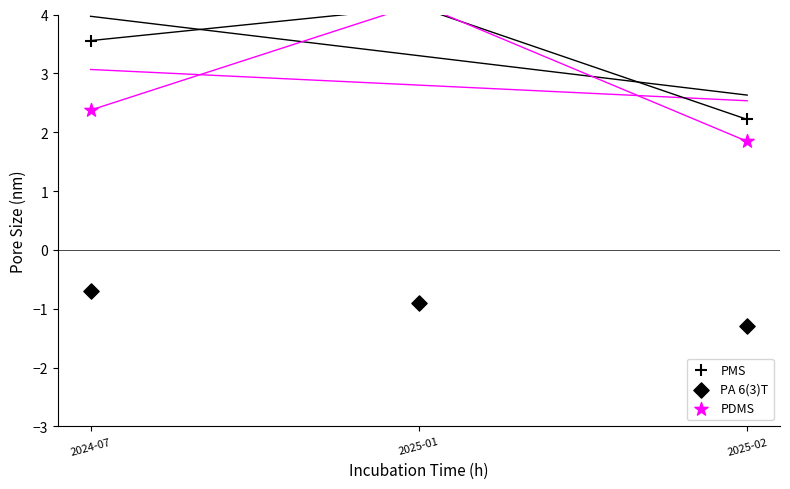

What is the total value across all series at 2024-07?

5.2